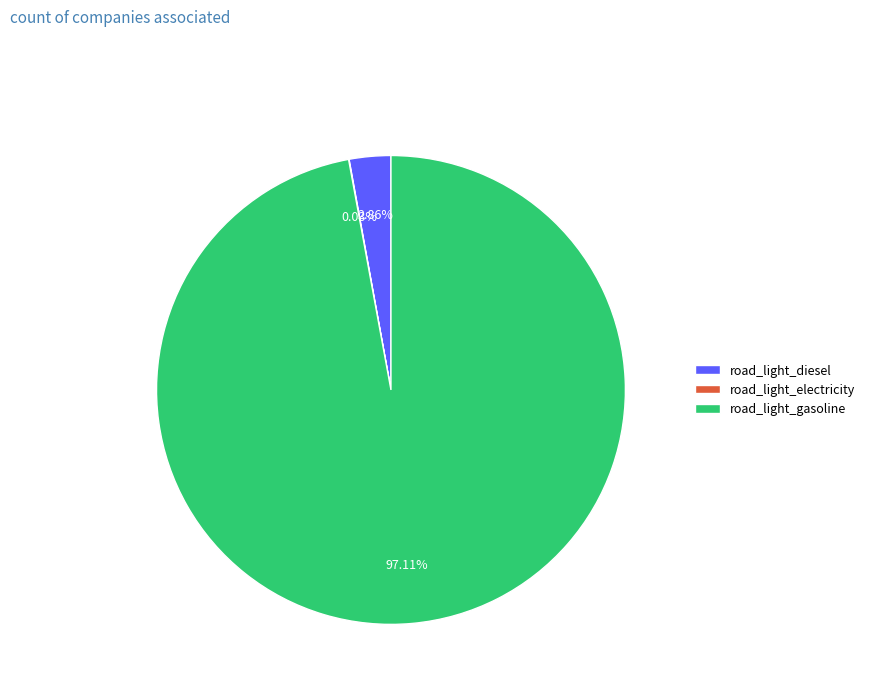

What is the largest slice in the pie chart?

road_light_gasoline